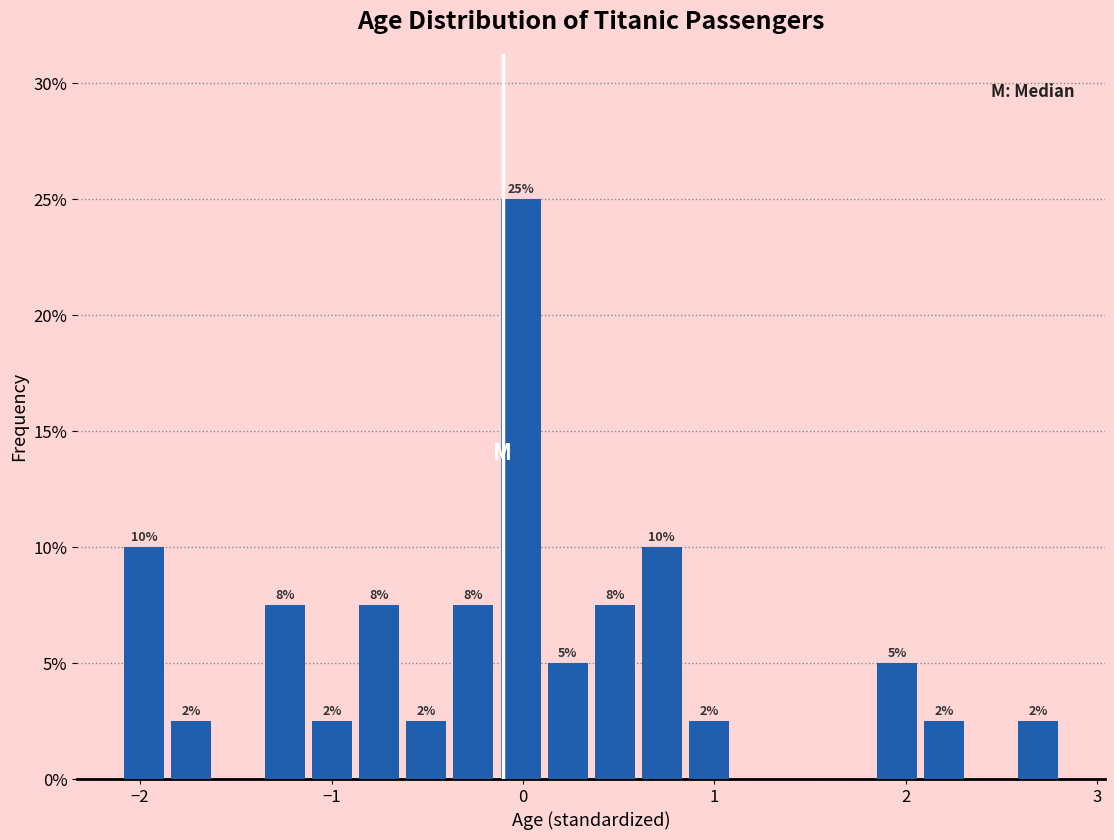

Read against the x-axis, roughly where is the centre of the tallest bar?

0.0